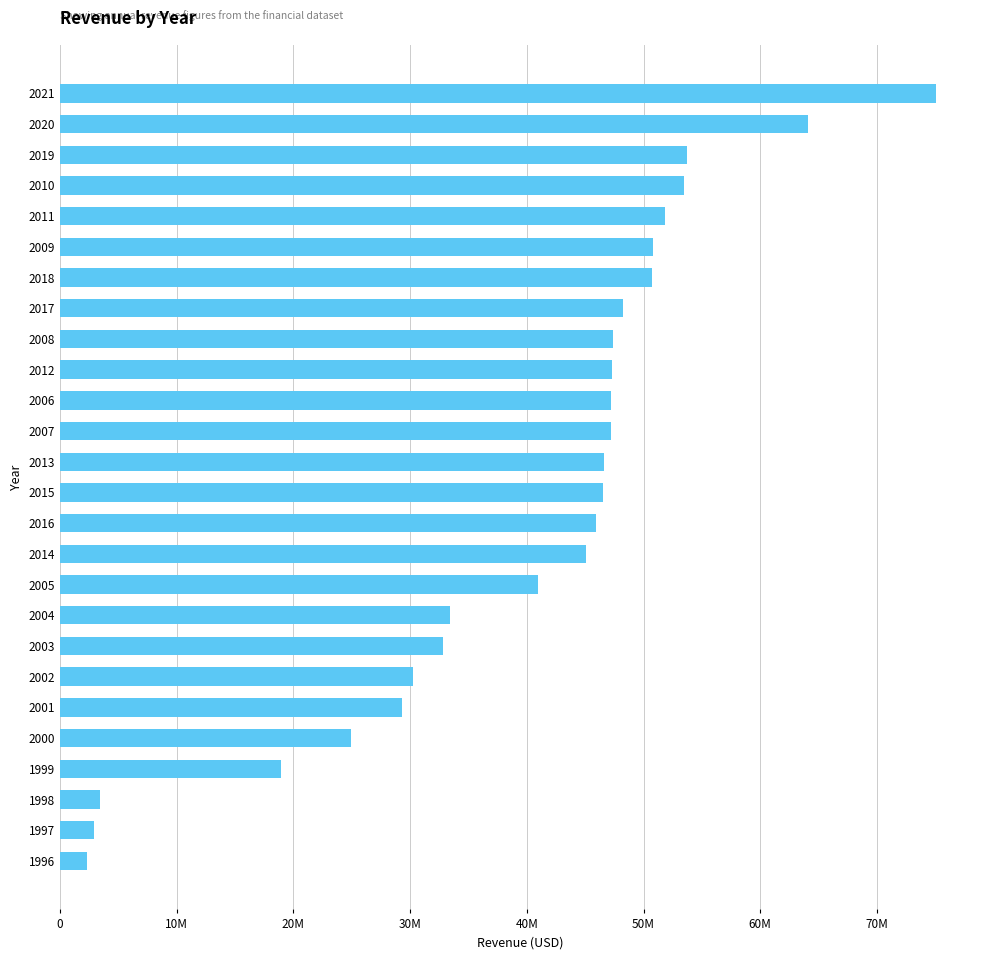

Does the chart contain any negative values?

No